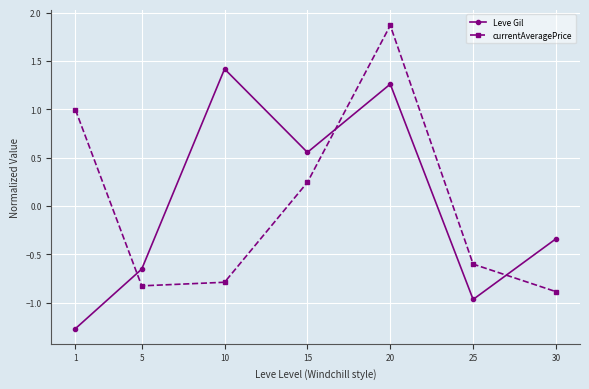

How many values in currentAveragePrice are below zero?

4